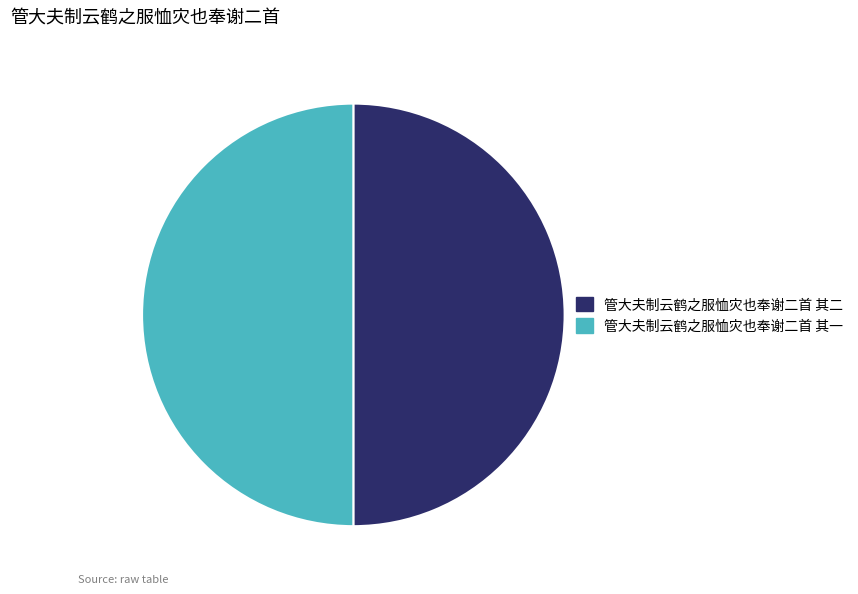

Combined, do 管大夫制云鹤之服恤灾也奉谢二首 其一 and 管大夫制云鹤之服恤灾也奉谢二首 其二 account for over 50%?

Yes